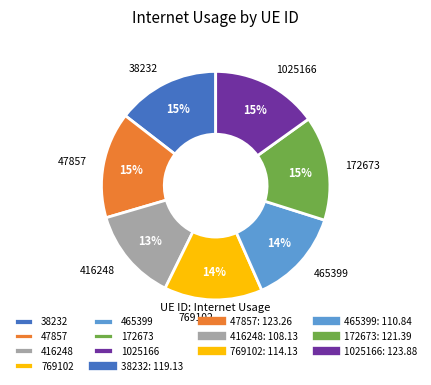

To the nearest percent, what portion does 769102 represent?

14%